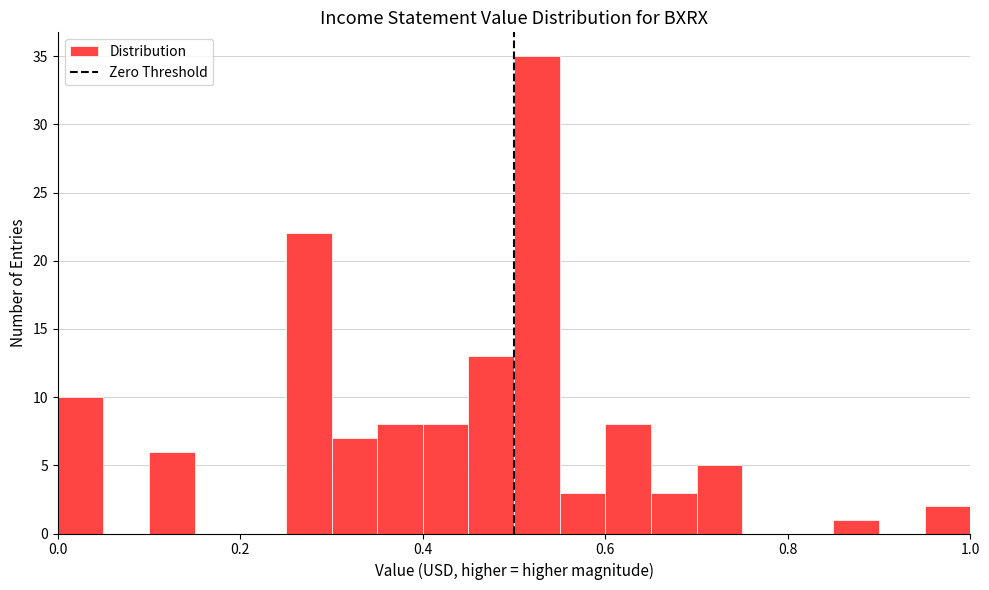

Read against the x-axis, roughly where is the centre of the tallest bar?

0.52